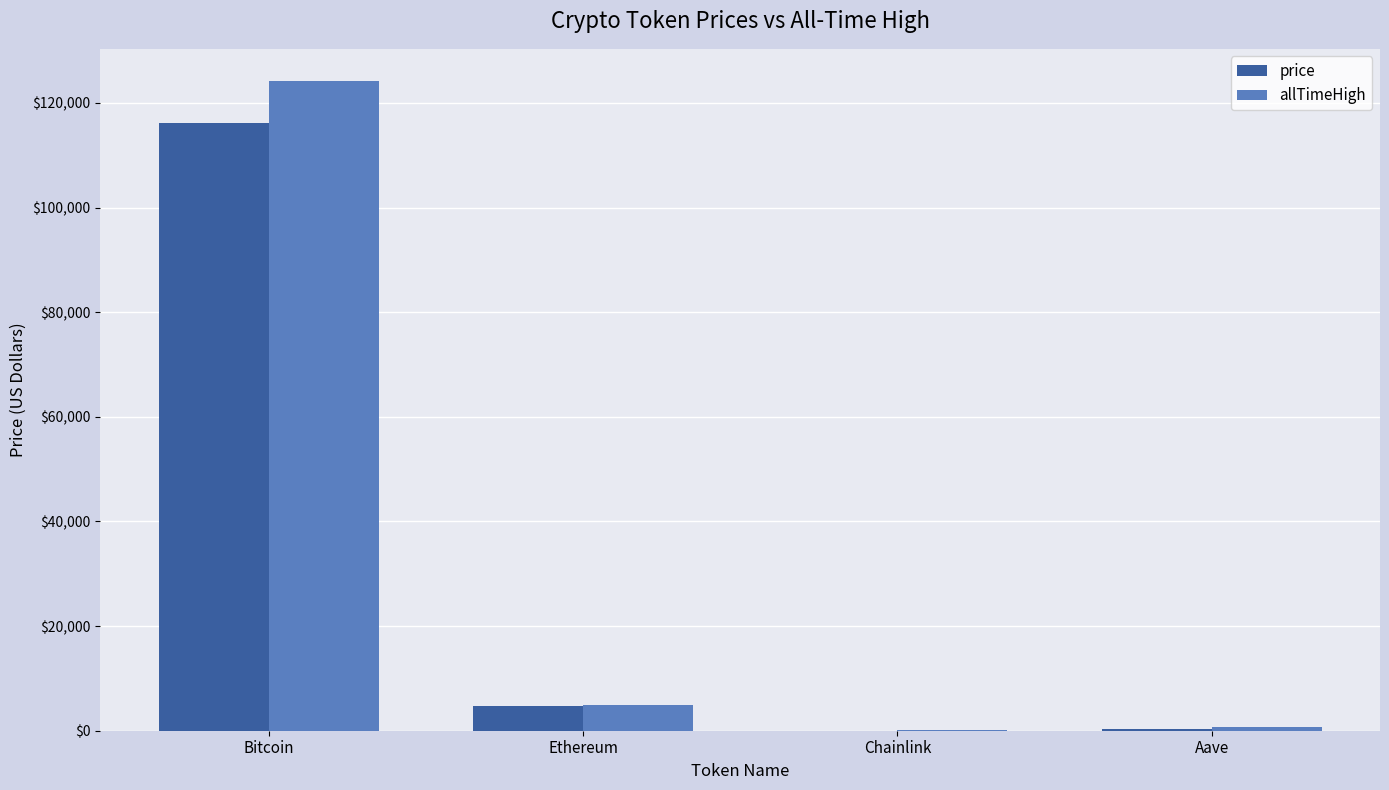

At which category is the sum across all series the highest?

Bitcoin